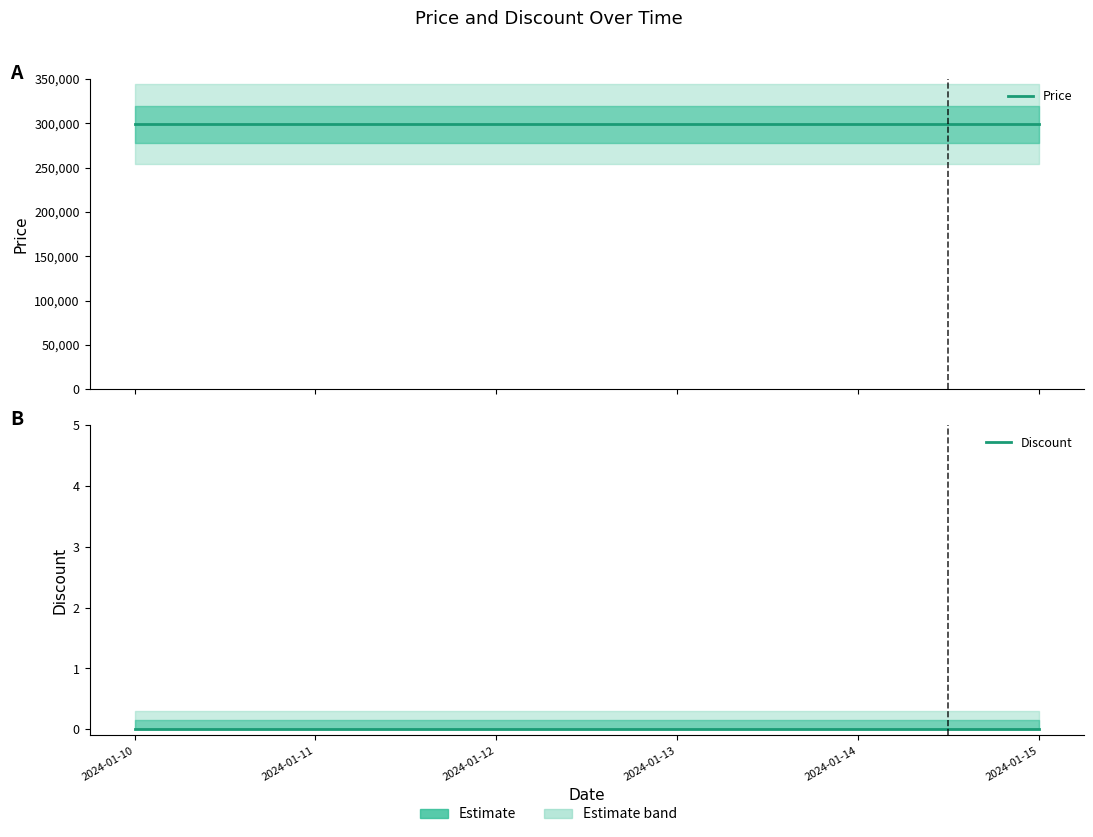

At which category is the sum across all series the highest?

2024-01-10